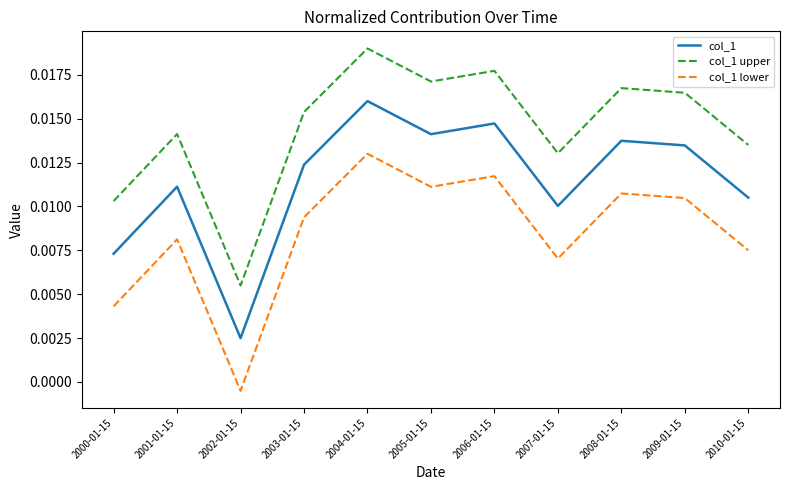

Which series has the largest total across all categories?

col_1 upper